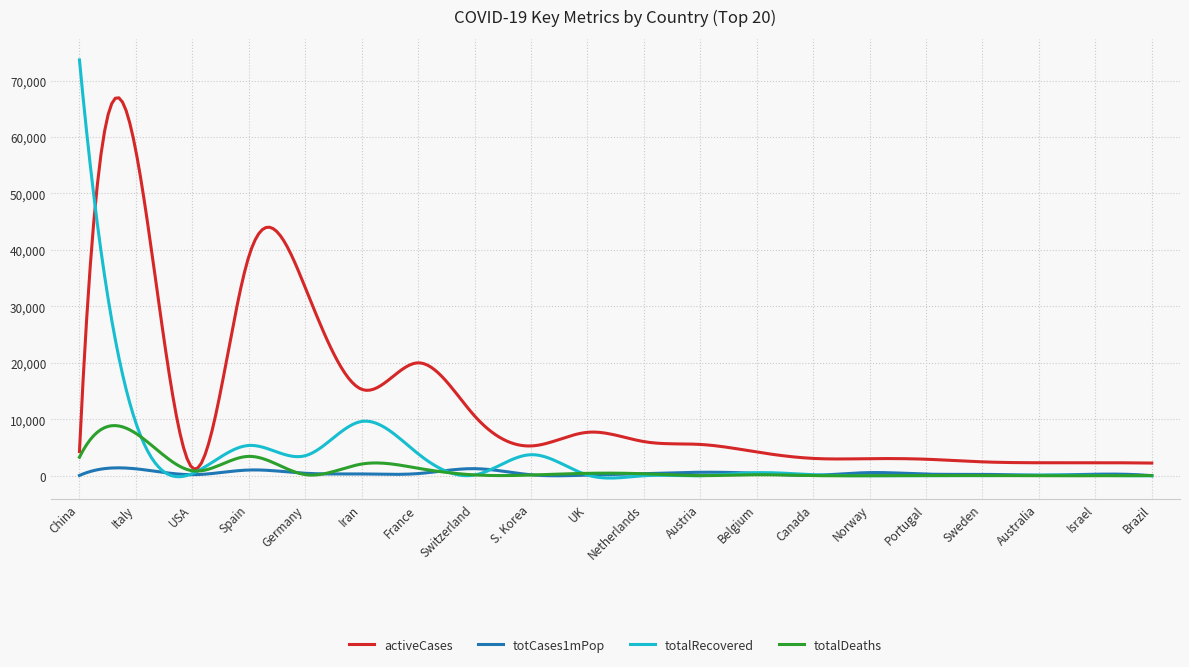

Which series has the largest range (max minus min)?

totalRecovered